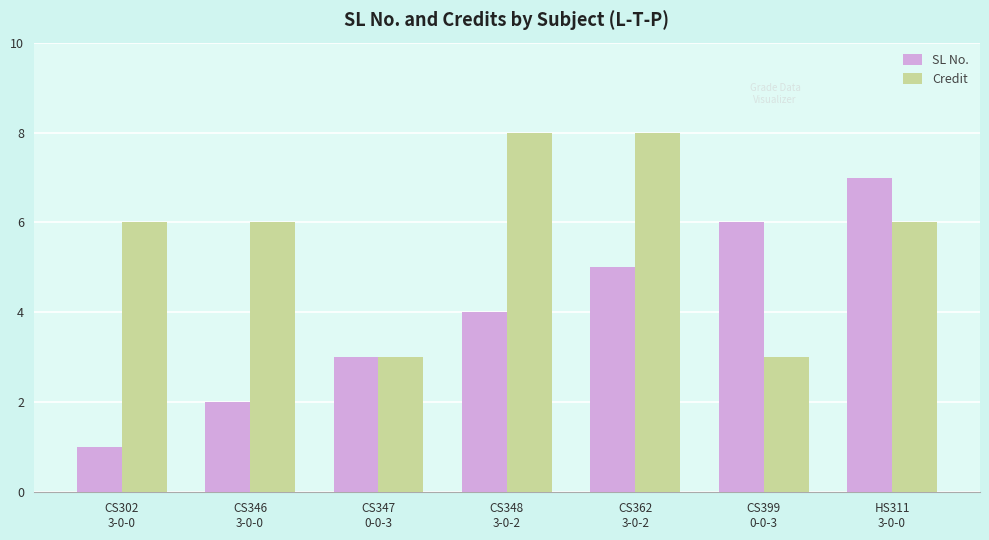

At how many categories does at least one series exceed 1?

7